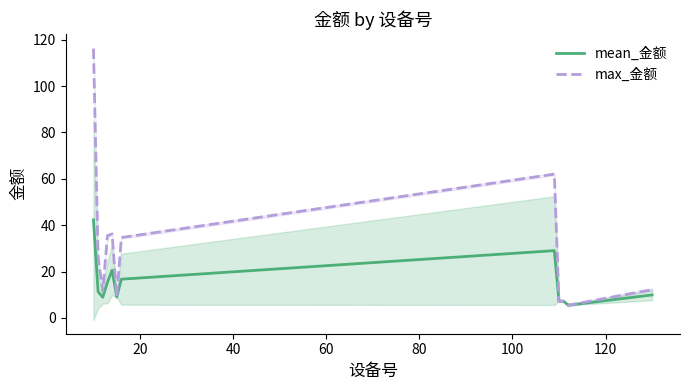

How many interior local valleys does the max_金额 series have?

3